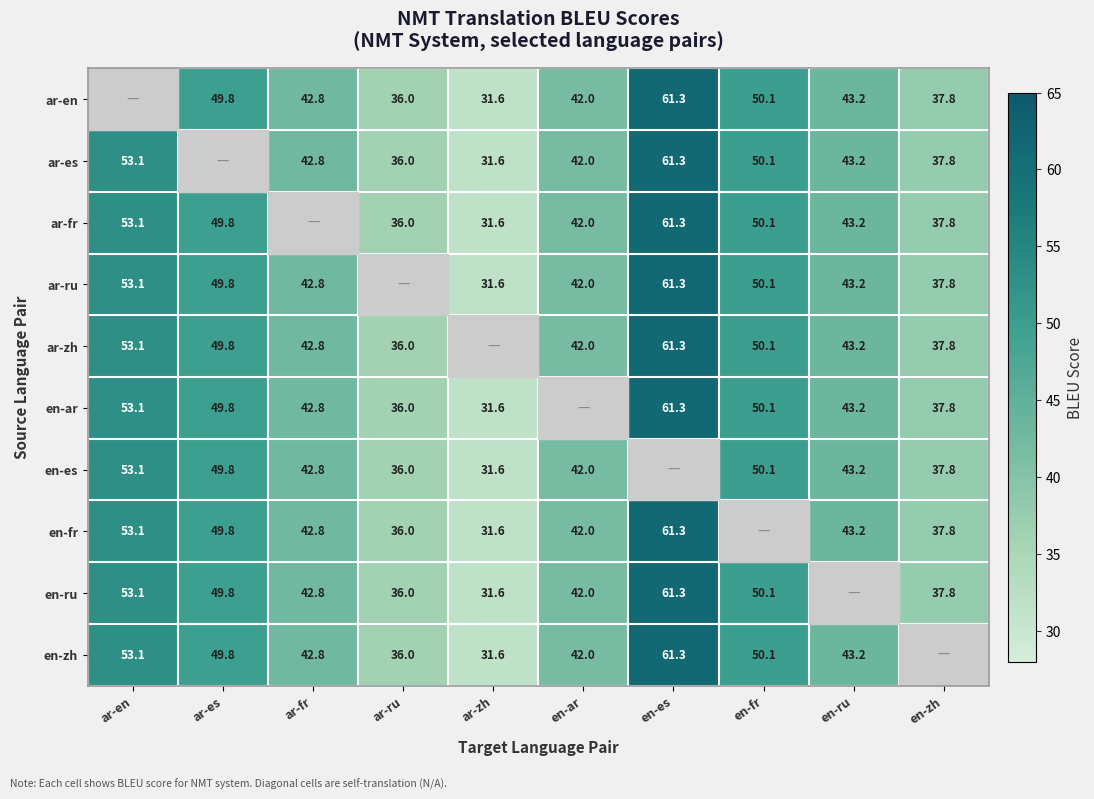

Is the value of en-es at en-zh greater than the value of en-ar at ar-fr?

No